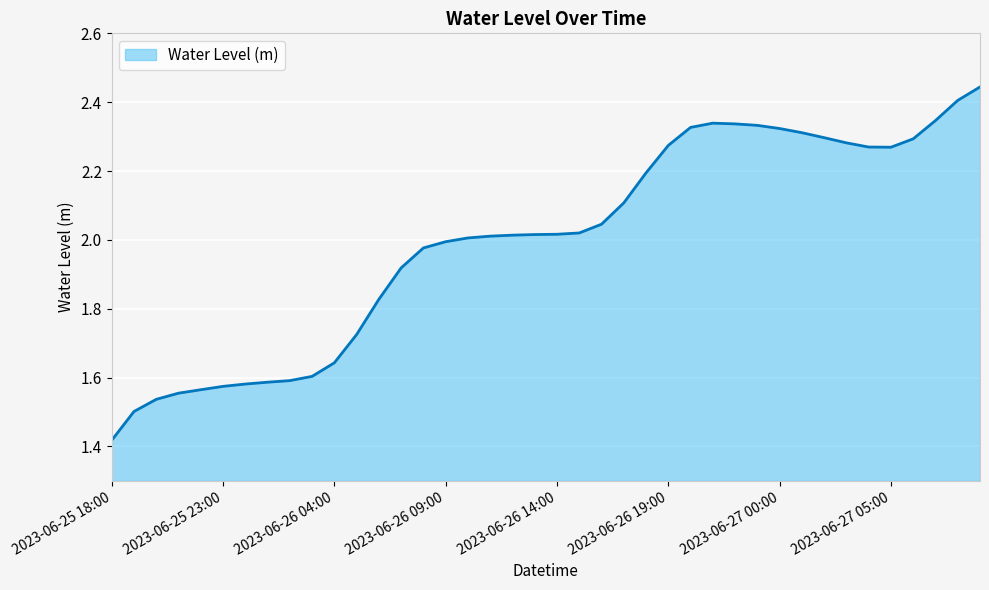

How many lines are shown in the chart?

1